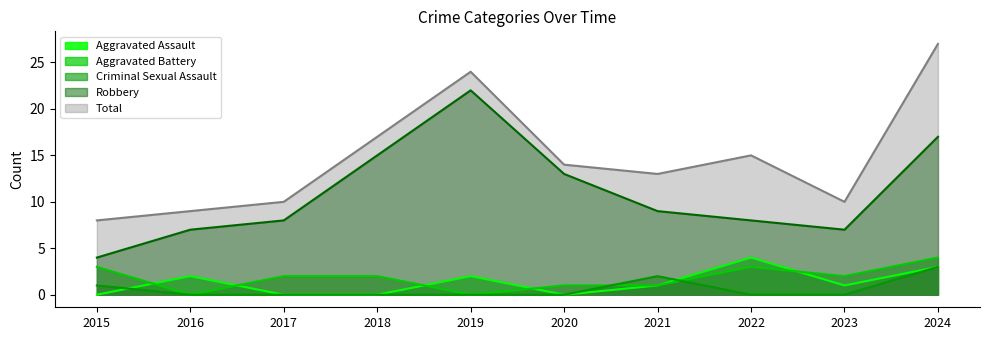

Rank the series by their maximum value, from highest to lowest.

Total, Robbery, Aggravated Assault, Aggravated Battery, Criminal Sexual Assault